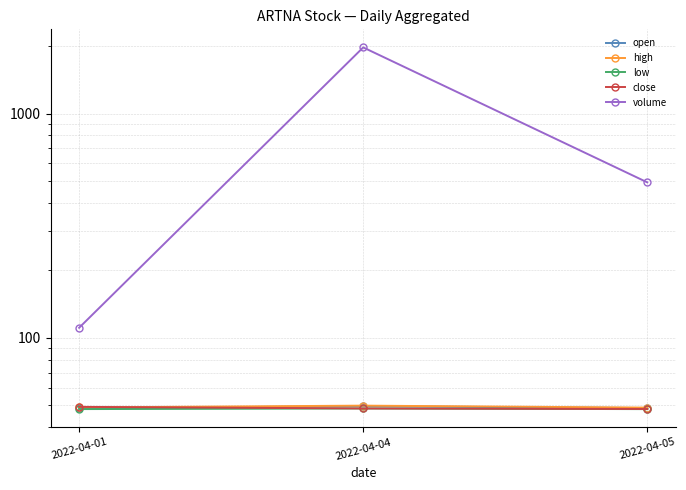

Reading right to left, transcribe all the data shown in this chart.

open: 48.7	49.6	48.5
high: 48.9	49.9	49.0
low: 48.1	48.5	48.1
close: 48.2	48.5	49.3
volume: 494.0	1975.0	111.0